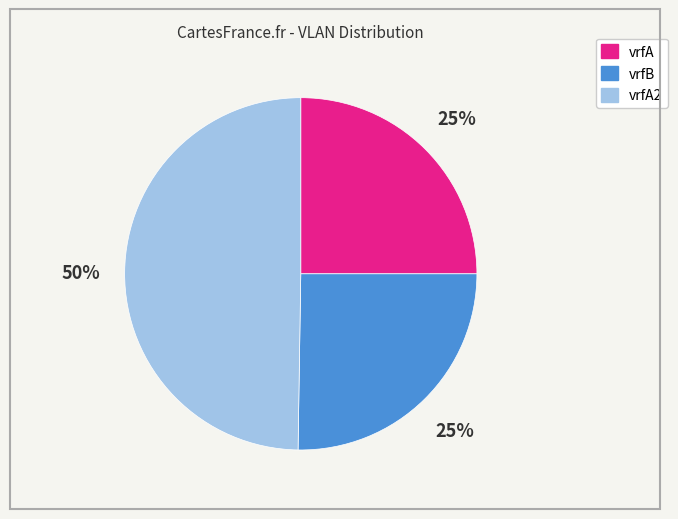

To the nearest percent, what is the difference between the largest and smallest slice percentages?

25%